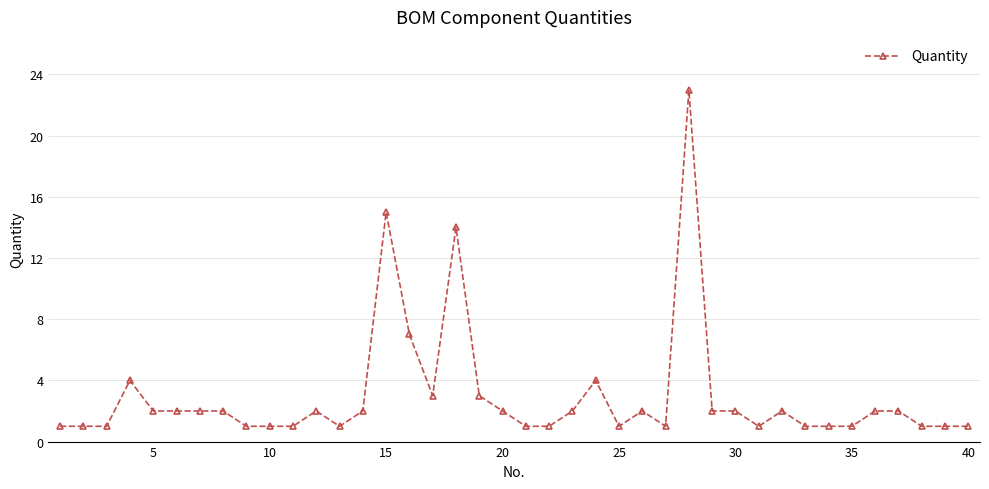

What is the value of the 39th point from the left?

1